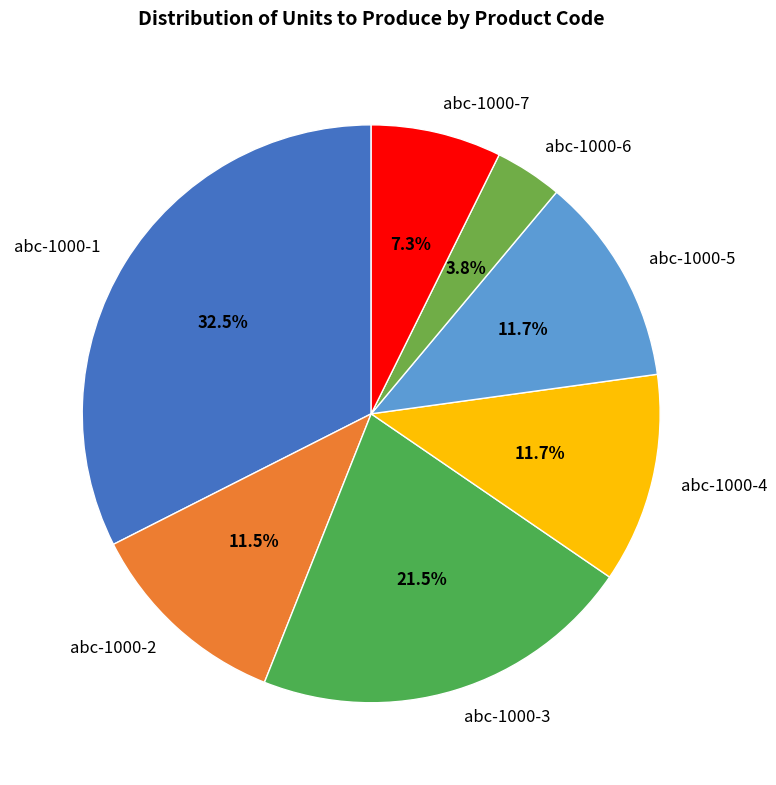

How many segments does this pie chart have?

7